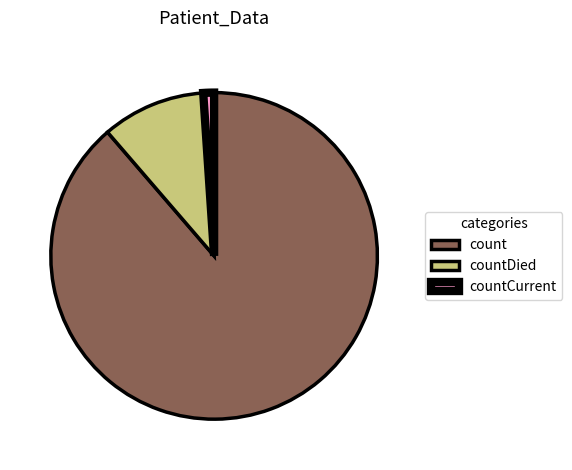

Does countCurrent represent more than half of the total?

No